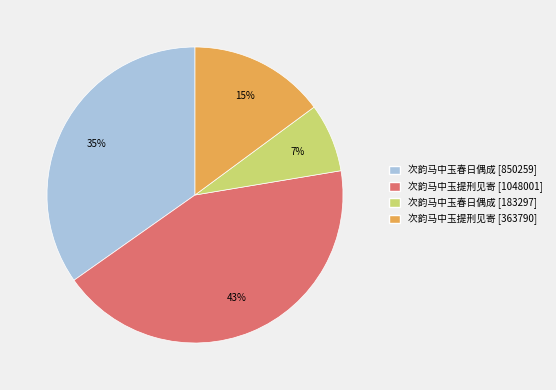

Rank the categories by value from highest to lowest.

次韵马中玉提刑见寄 [1048001], 次韵马中玉春日偶成 [850259], 次韵马中玉提刑见寄 [363790], 次韵马中玉春日偶成 [183297]